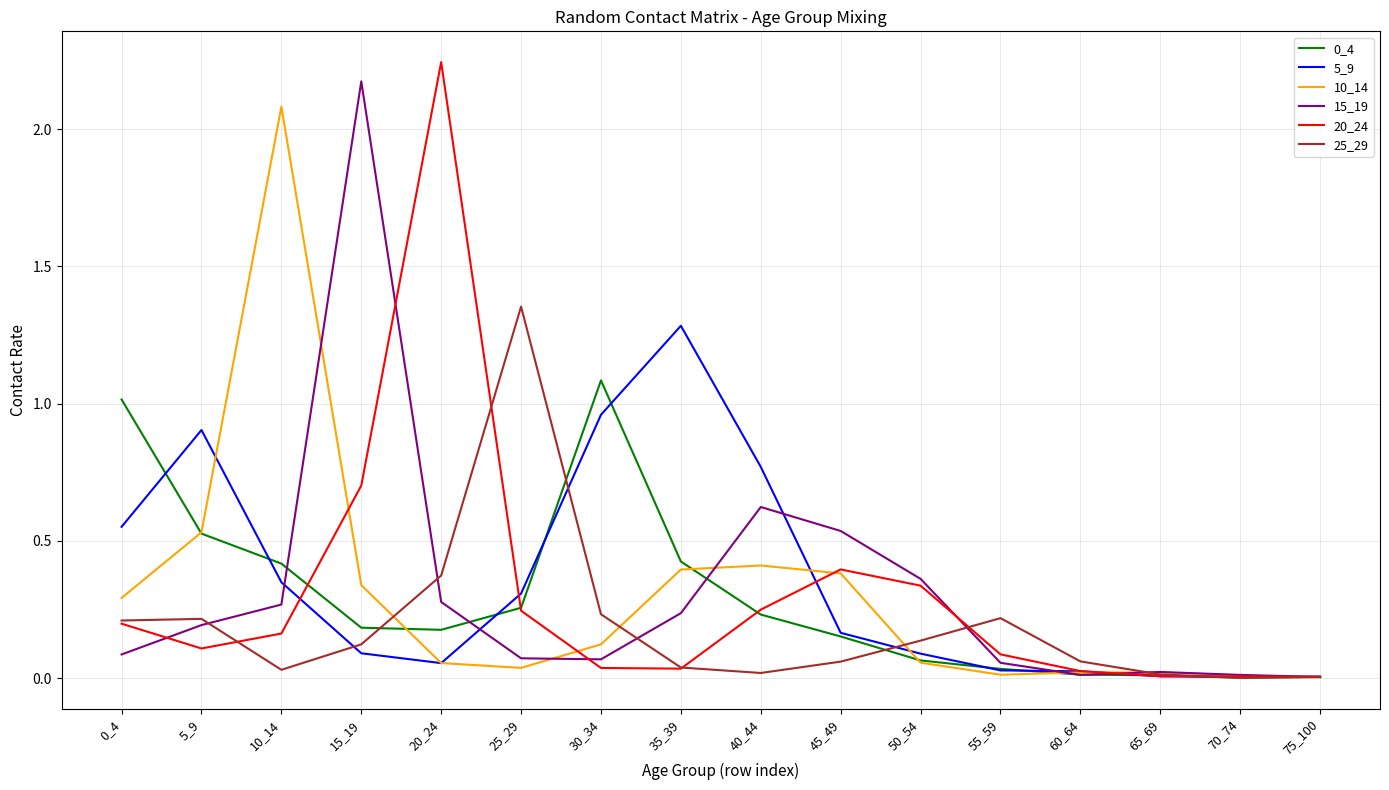

Which series changed the most between 0_4 and 15_19?

15_19